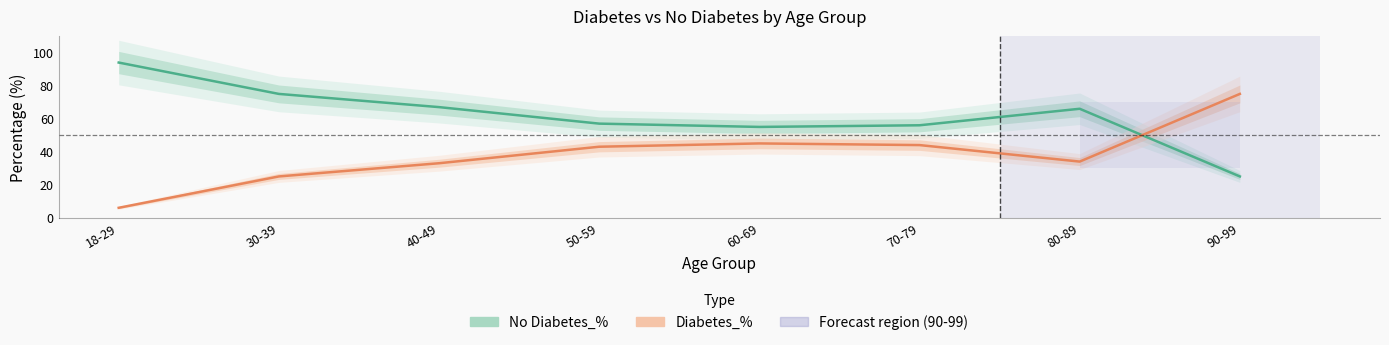

At how many categories does at least one series exceed 88?

1